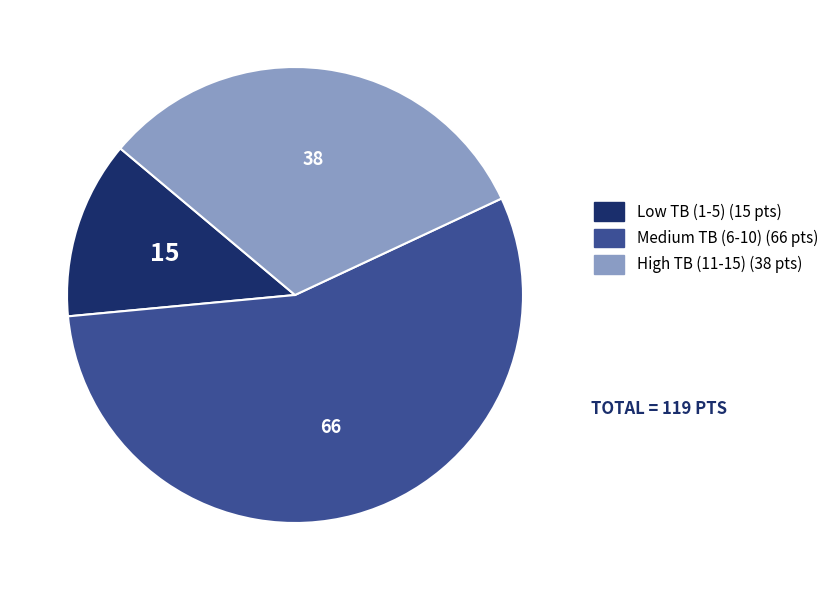

Does any single category account for the majority?

Yes